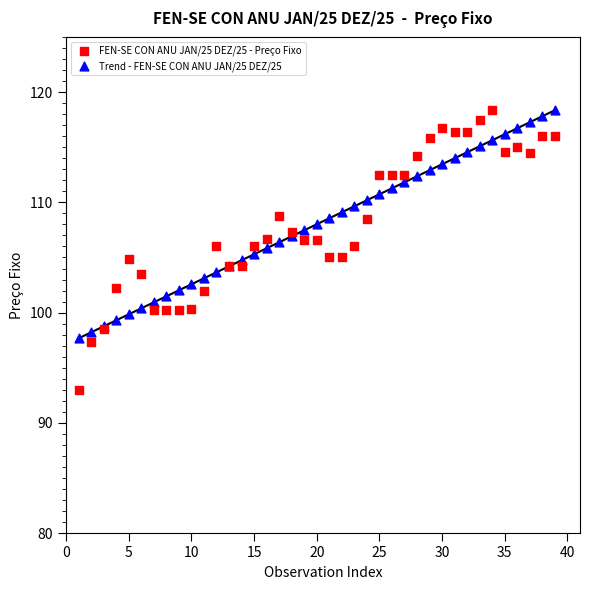

Which series contains the lowest Y value?

FEN-SE CON ANU JAN/25 DEZ/25 - Preço Fixo